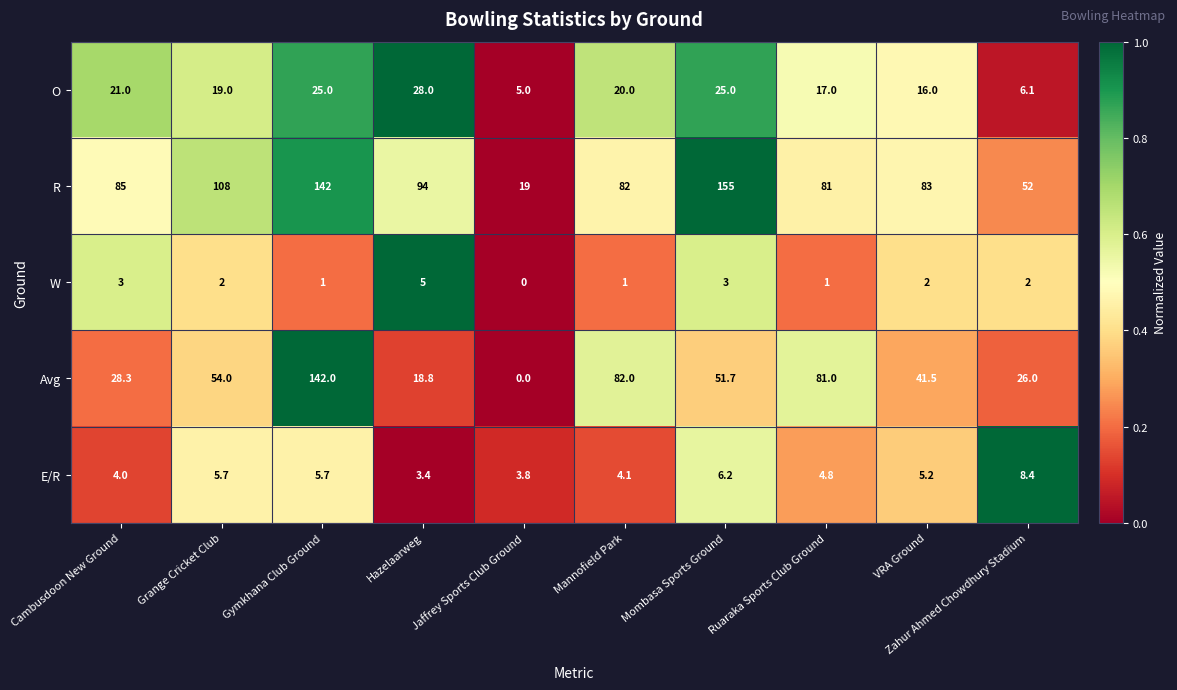

True or false: E/R has a value of 3.1 at Mombasa Sports Ground.

False